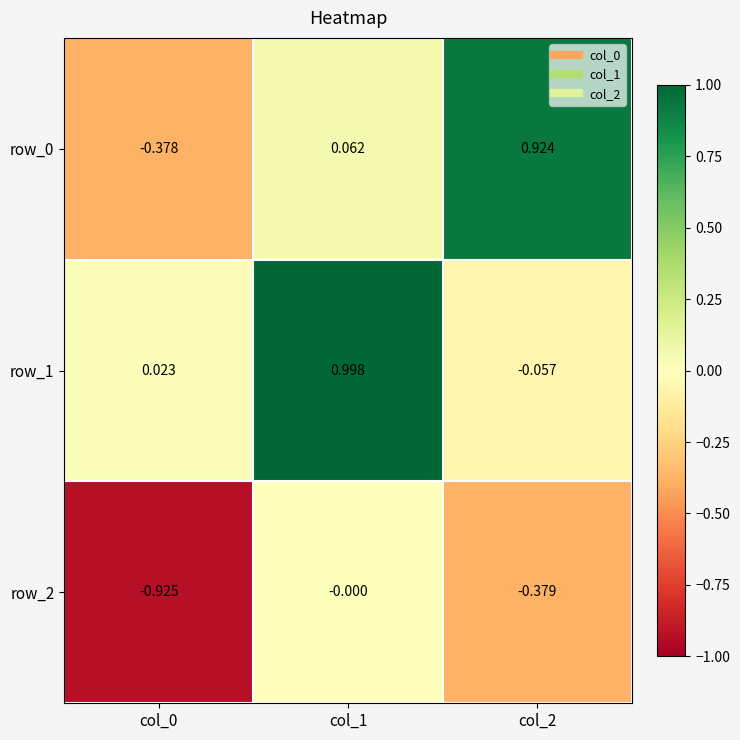

What is the sum of the row_0 values at col_0 and col_1?

-0.3